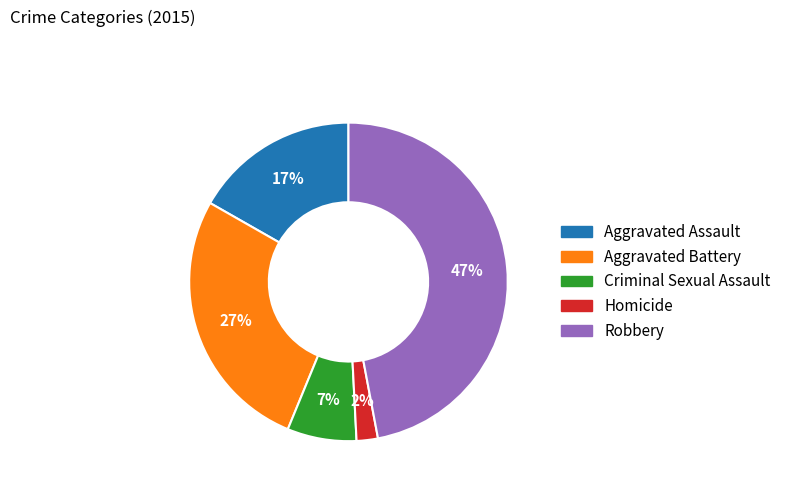

Rank the categories by value from lowest to highest.

Homicide, Criminal Sexual Assault, Aggravated Assault, Aggravated Battery, Robbery